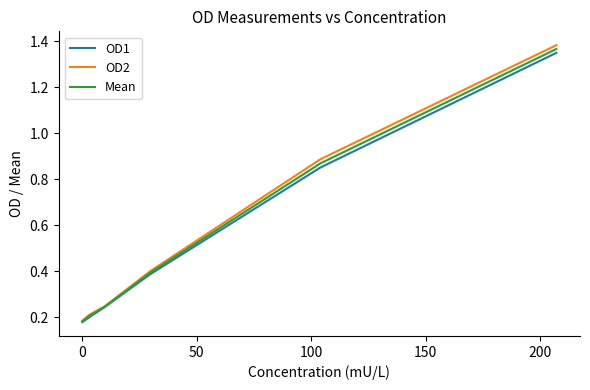

Which series has the largest range (max minus min)?

OD2